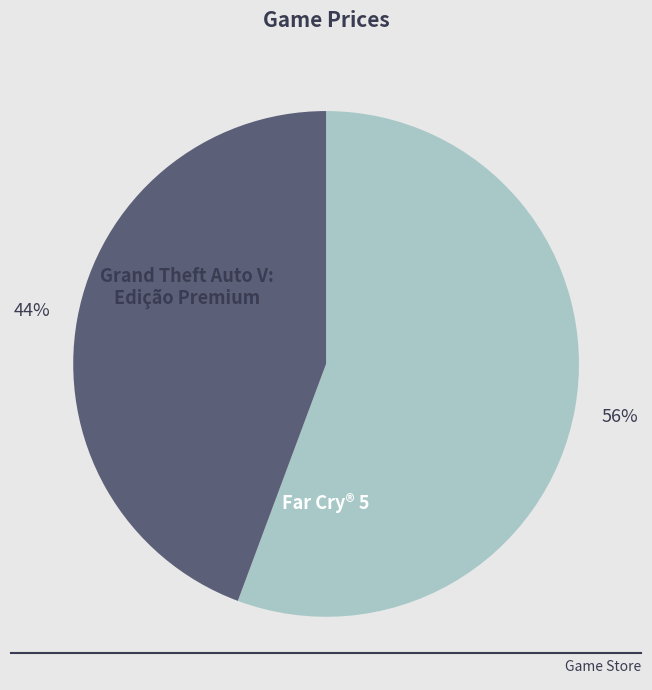

Is there a majority slice in this chart?

Yes